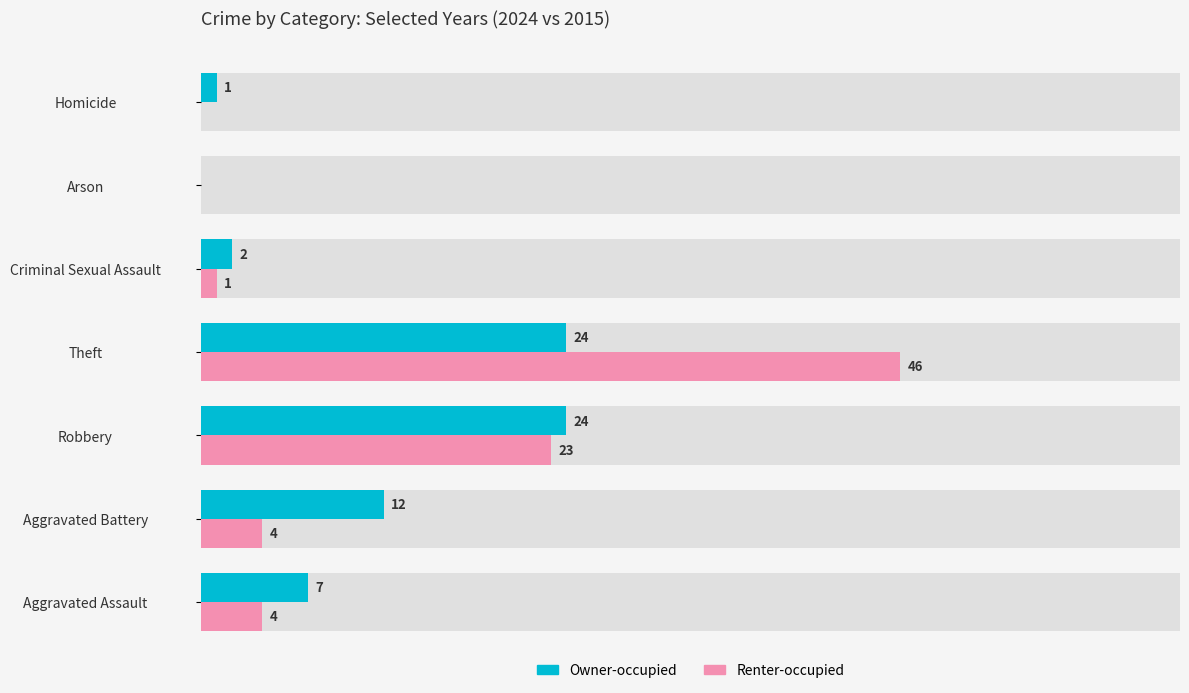

Which series changed the most between Aggravated Assault and Aggravated Battery?

Owner-occupied